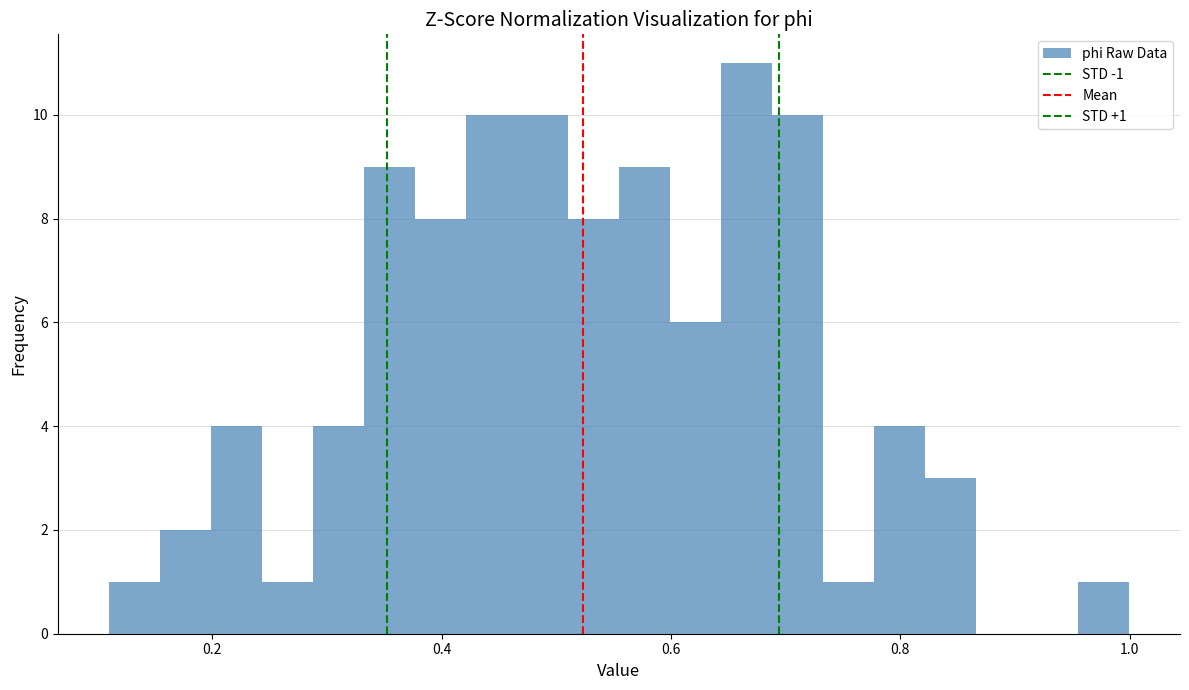

Around what value on the x-axis is the tallest bar? Give the approximate position of its centre, as read against the axis.

0.66